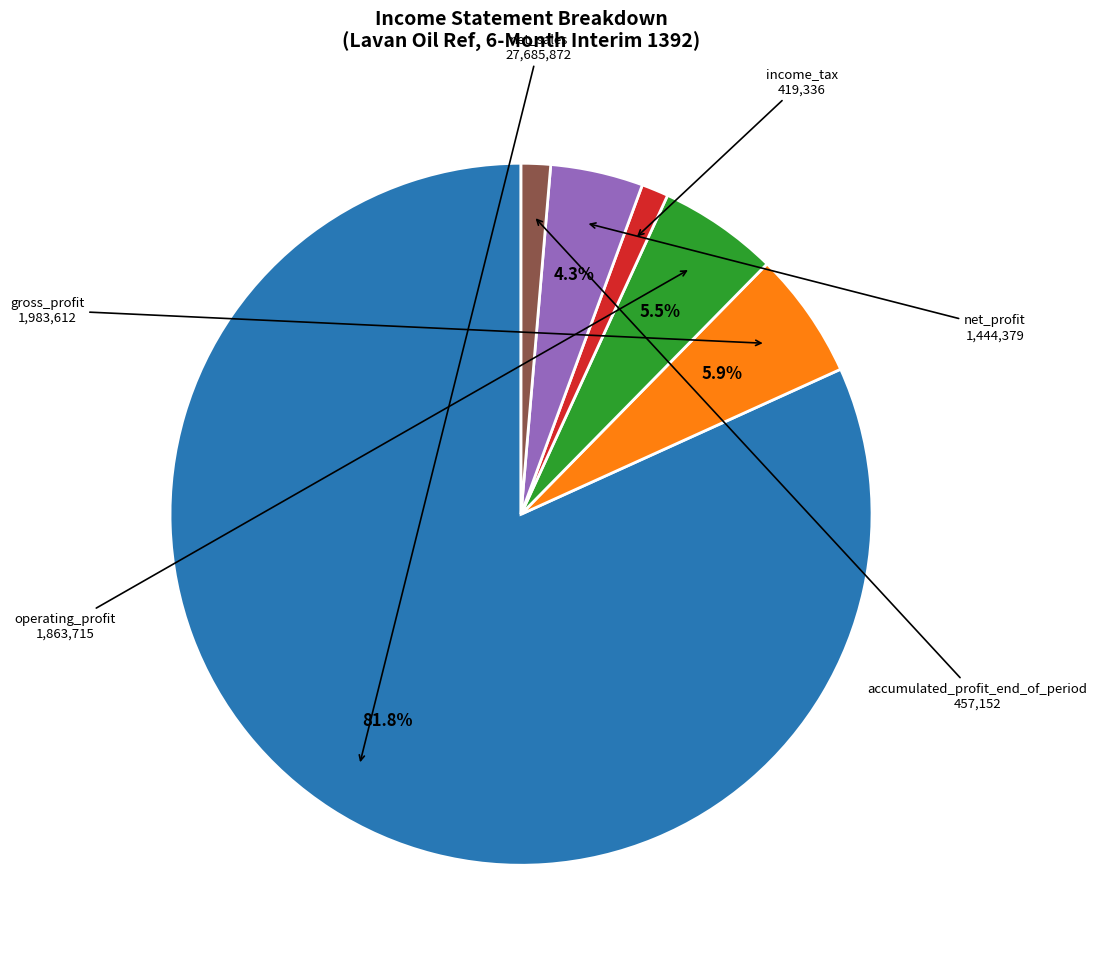

To the nearest percent, what portion does net_profit represent?

4%